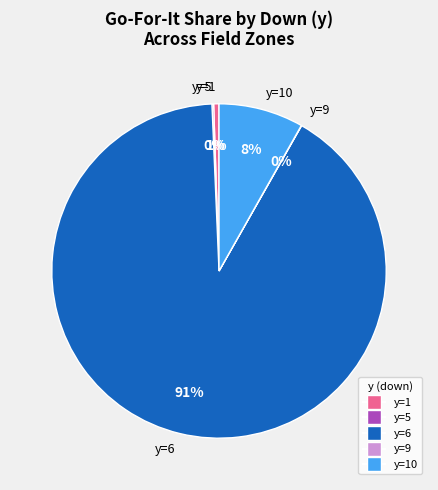

What percentage is the y=6 slice, to the nearest percent?

91%